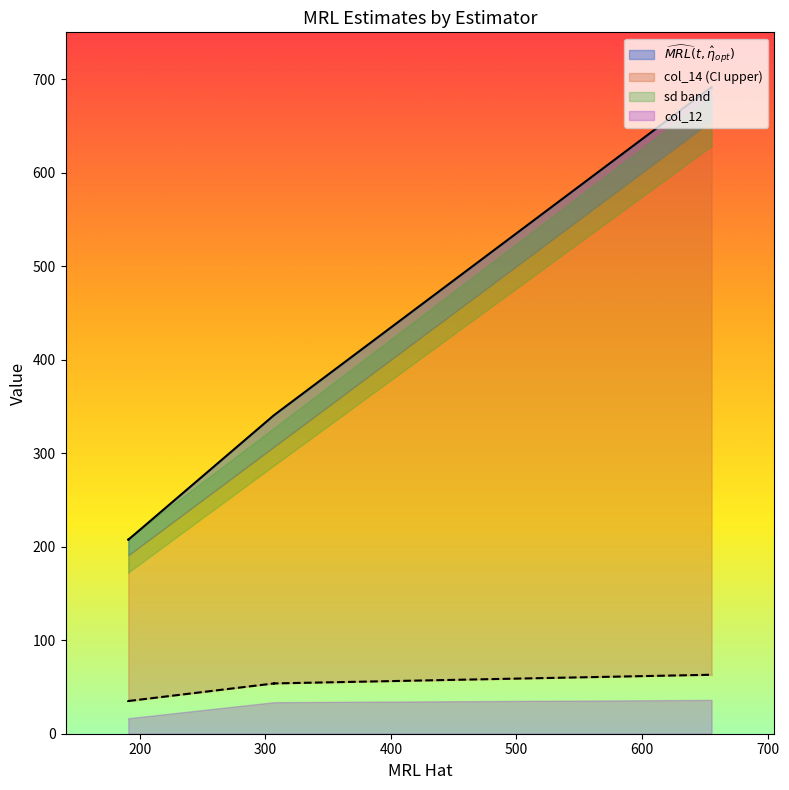

What is the sum of the MRL_opt values at 306.9573 and 190.8745?

548.2